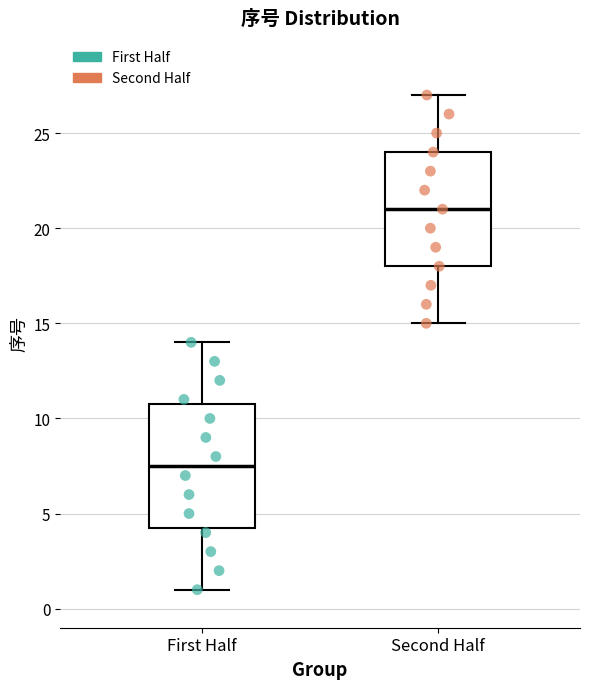

Reading left to right, read every box against the y-axis: the position of its median line, the range the box covers, and the ends of its whiskers. The values are not printed on the chart, so give them approximately, as read against the axis.

First Half: median 7.5, box 4.5 to 11.0, whiskers 1.0 to 14.0
Second Half: median 21.0, box 18.0 to 24.0, whiskers 15.0 to 27.0